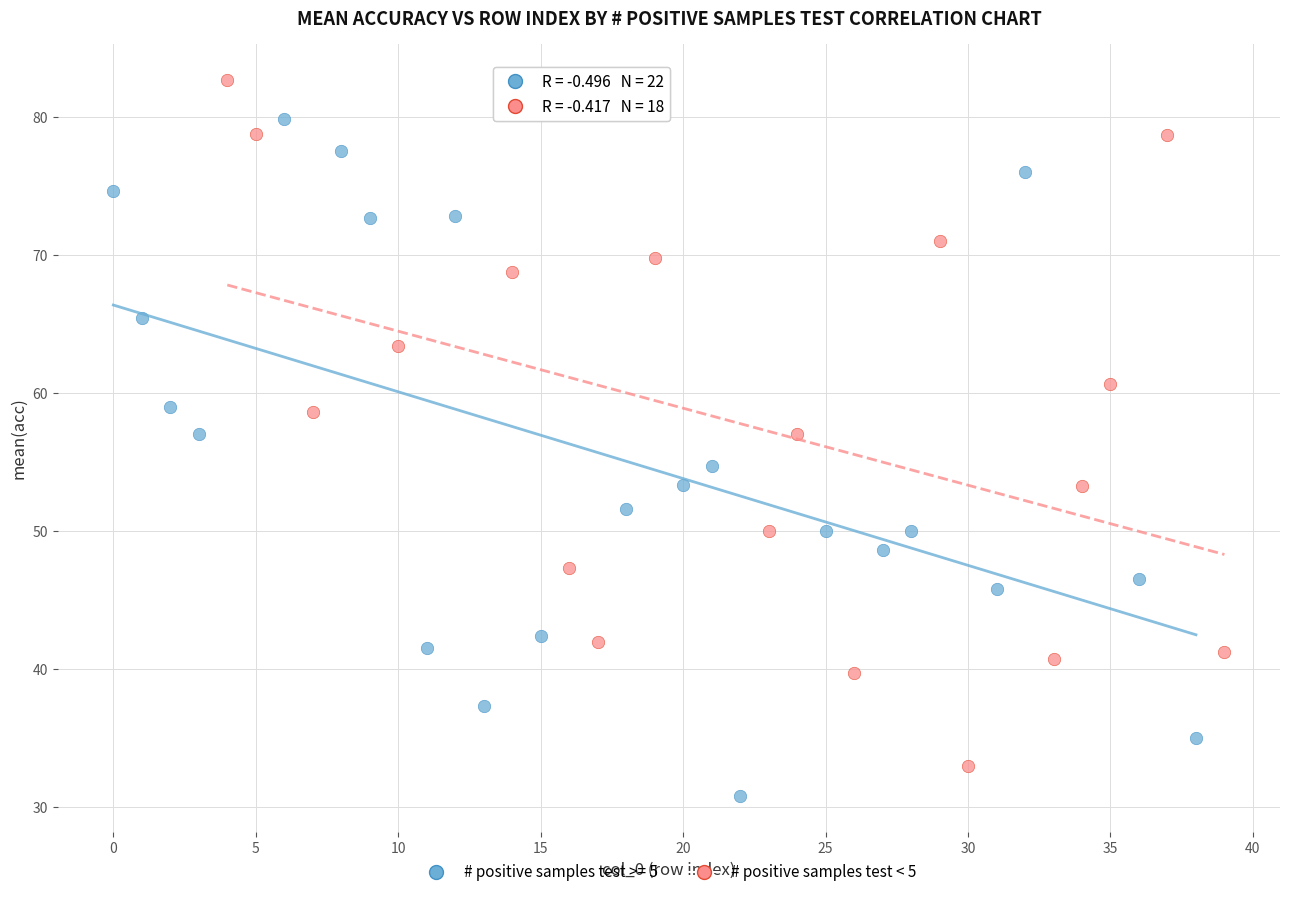

Which series reaches the maximum Y coordinate?

# positive samples test < 5